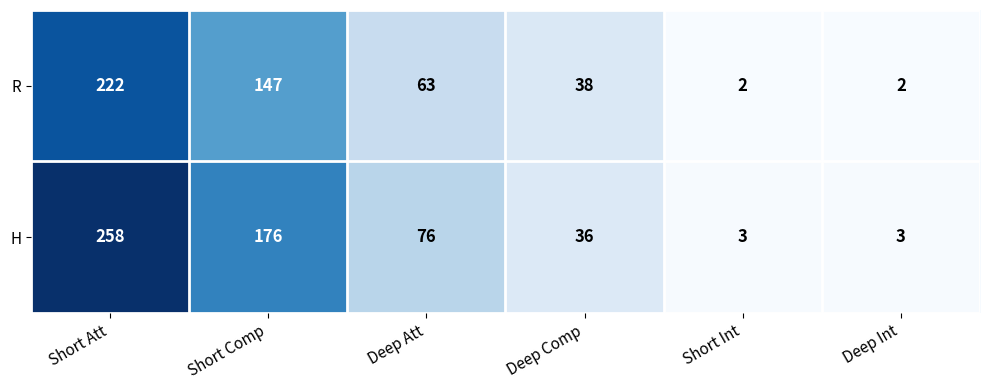

Where does the R series first go above 63?

Short Att